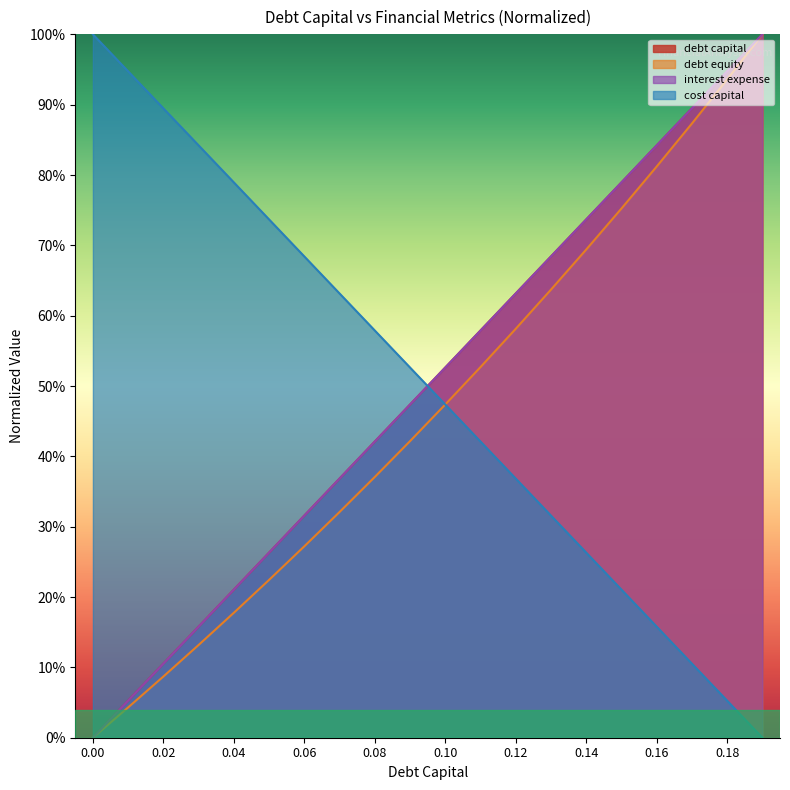

The cost_capital series shows 0.3 at 0.05. True or false?

True